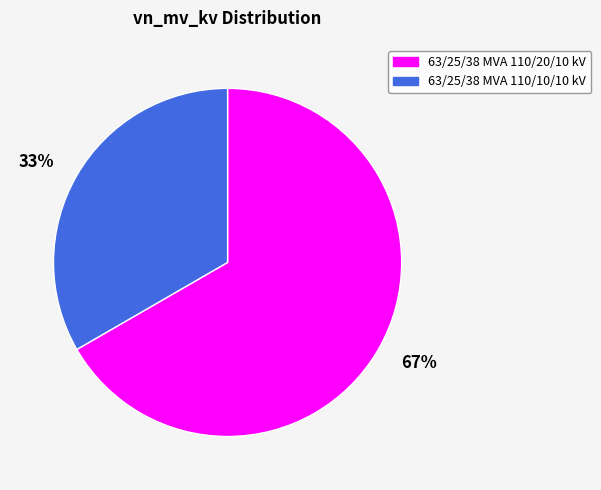

To the nearest percent, what is the combined percentage of 33% and 67%?

100%